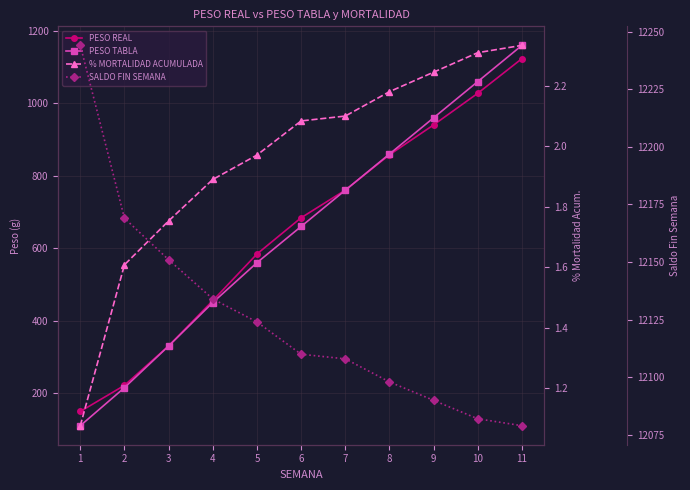

What is the difference between the PESO REAL values at 9 and 7?

180.0